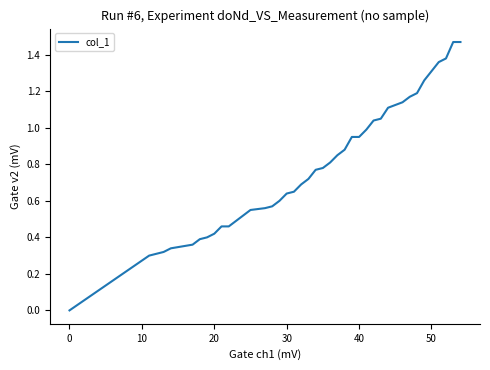

Is this an area chart (filled region under the line)?

No